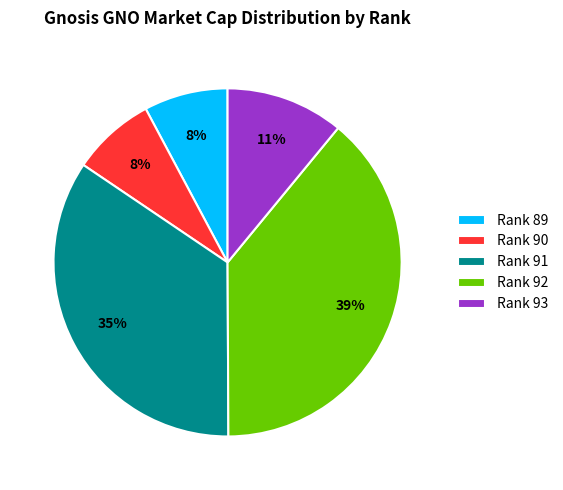

To the nearest percent, what is the average slice percentage?

20%